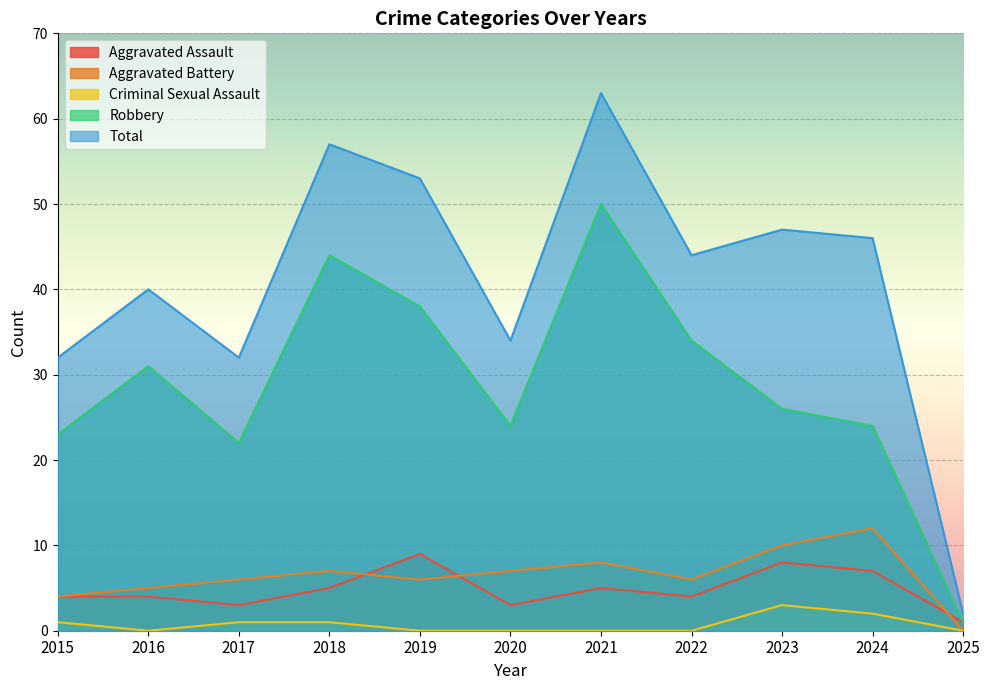

True or false: Robbery has a value of 18 at 2016.

False